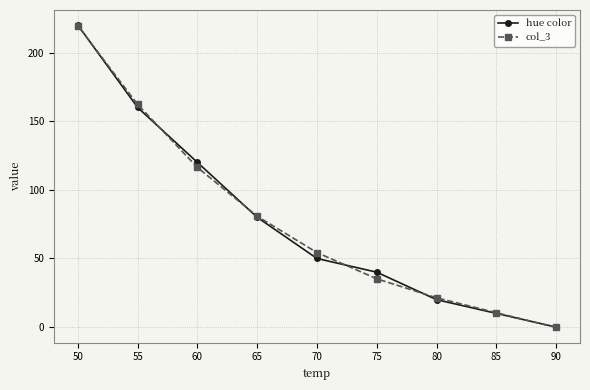

At which category is the sum across all series the highest?

50